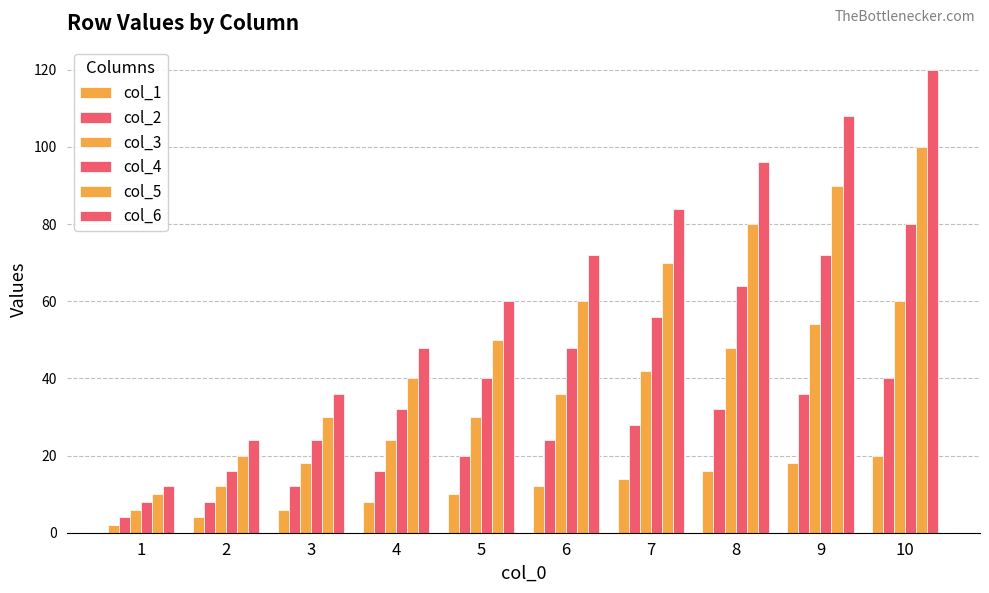

Is the value of col_5 at 4 greater than the value of col_3 at 3?

Yes